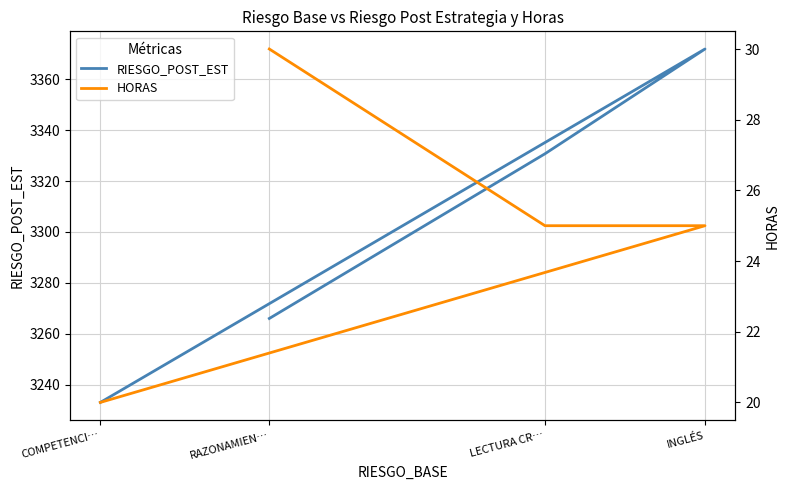

List the series in order of their overall mean, lowest first.

HORAS, RIESGO_POST_EST